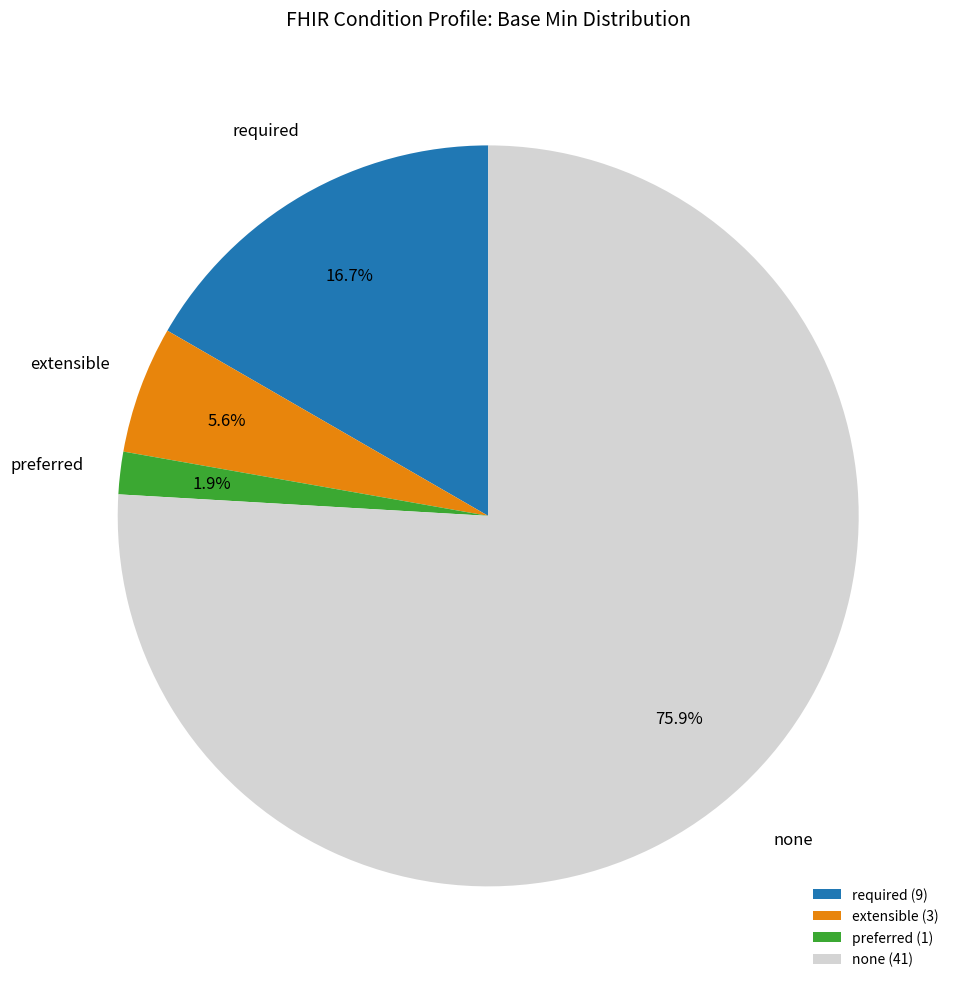

To the nearest percent, what is the average slice percentage?

25%